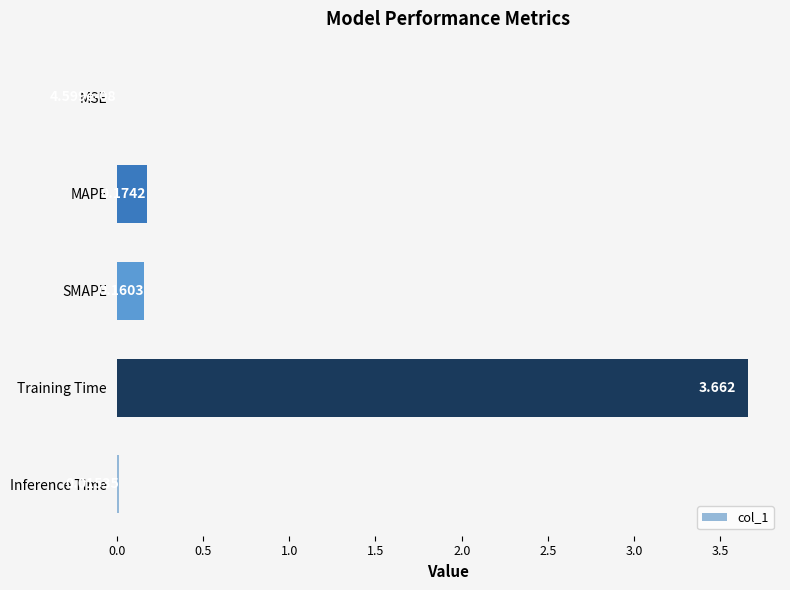

Between Inference Time and MAPE, which is larger?

MAPE